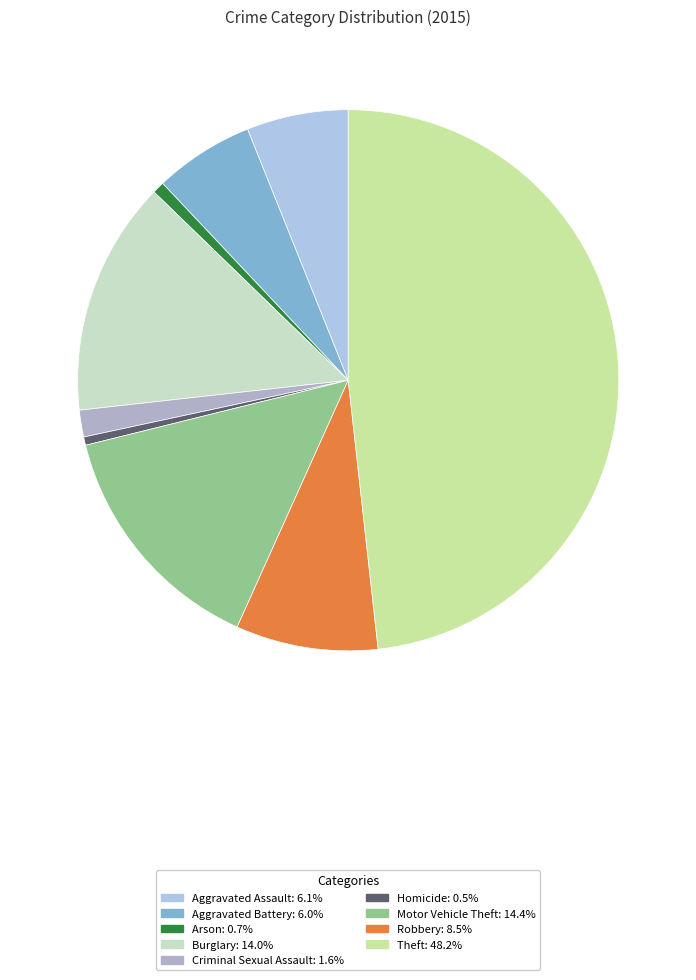

How many segments does this pie chart have?

9